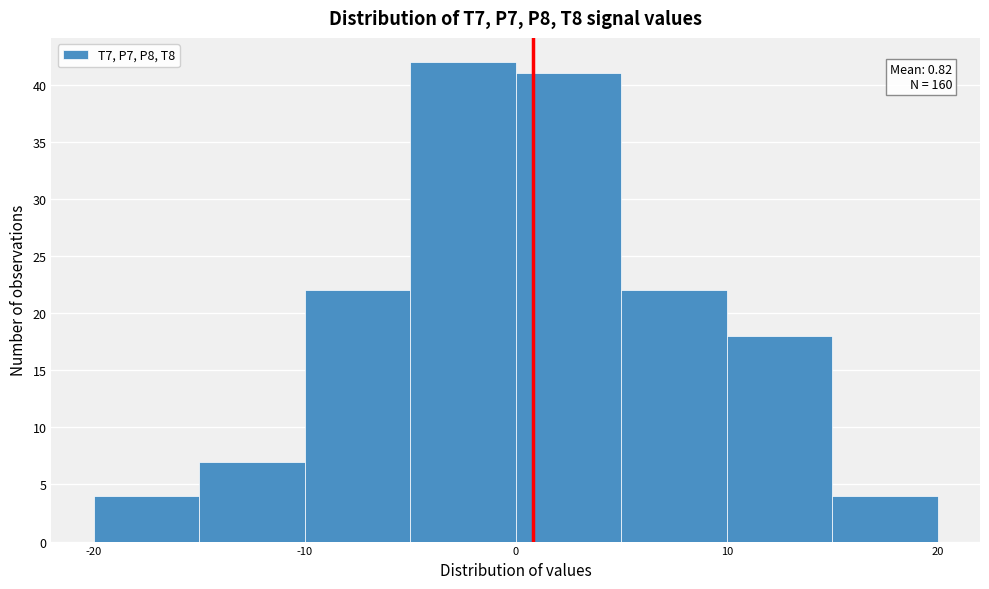

Which range on the x-axis has the tallest bar?

-5 to 0